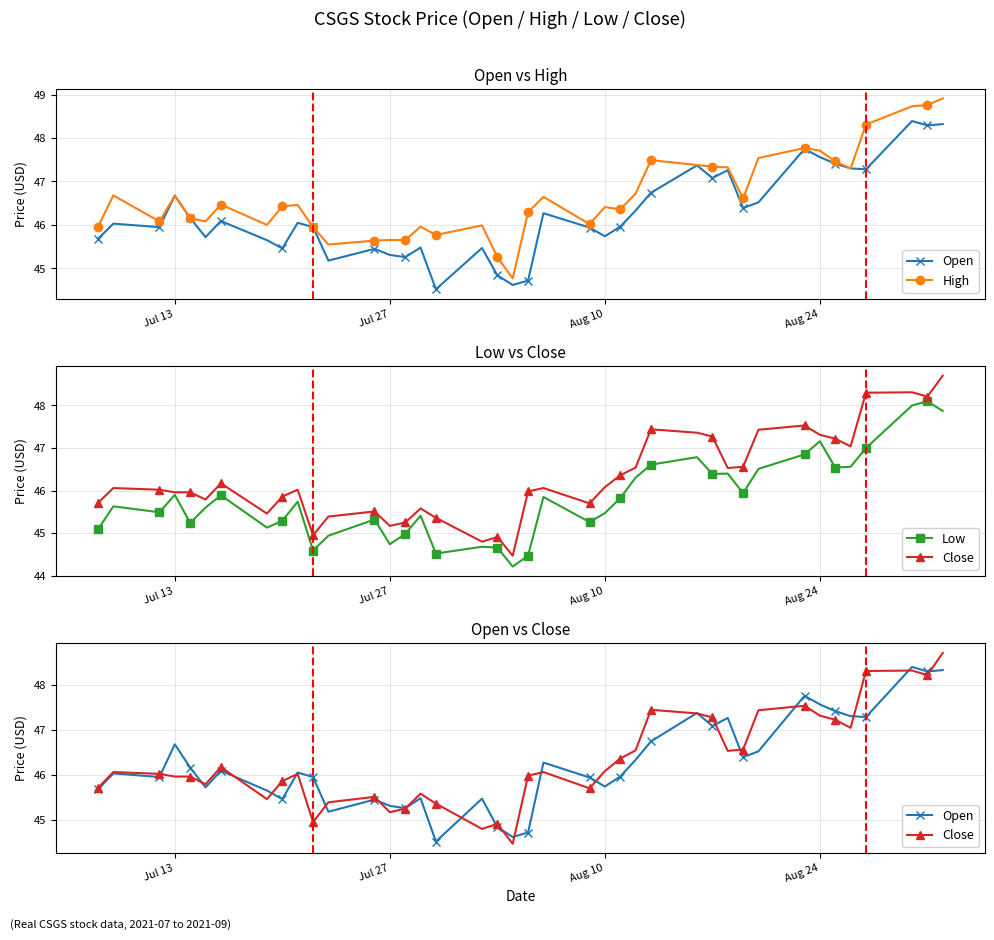

Which series has the largest range (max minus min)?

Close